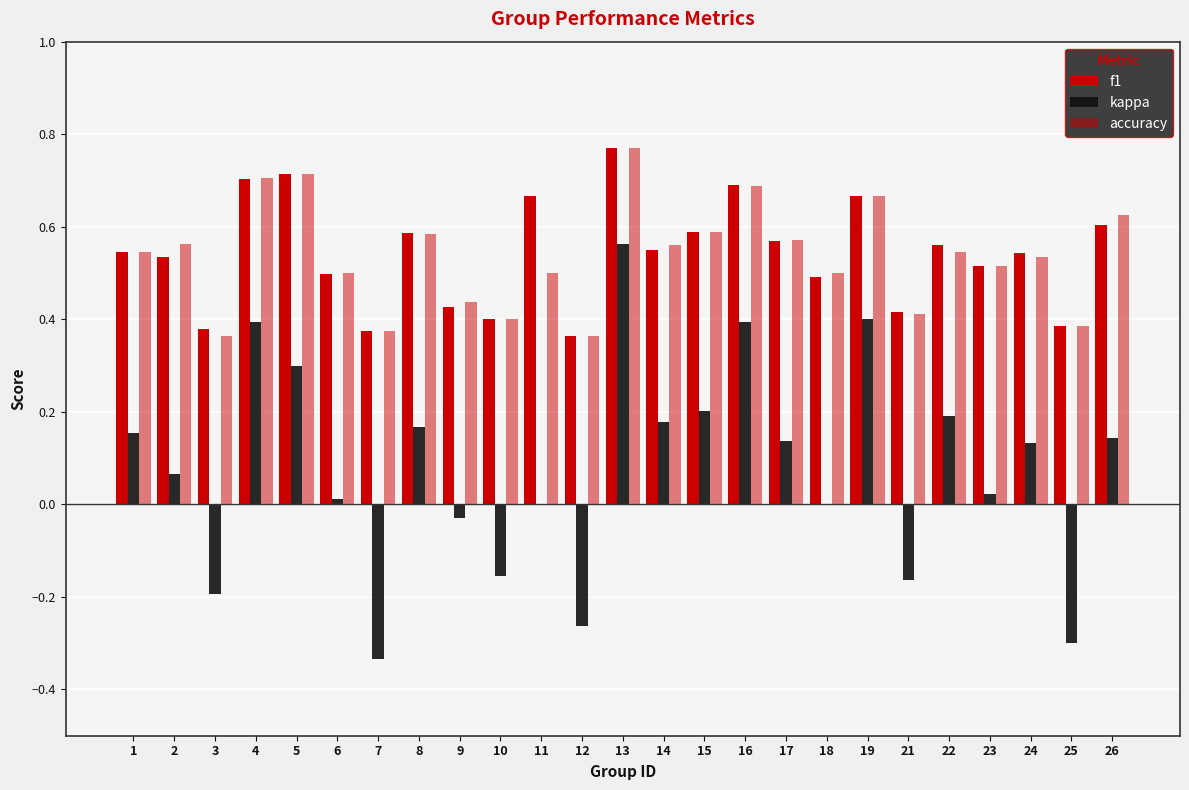

Count the number of data series in this chart.

3